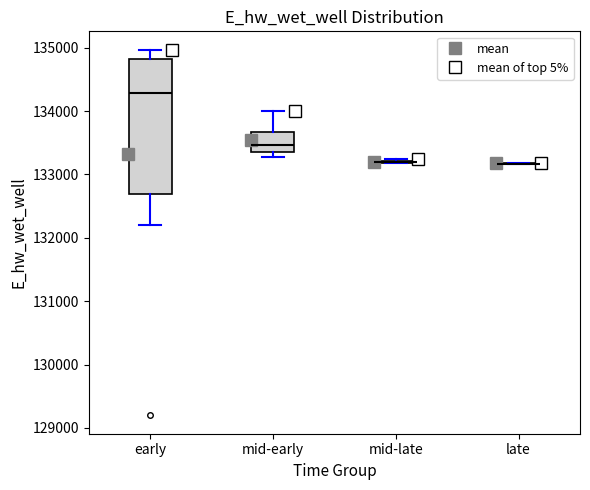

Reading left to right, transcribe this box plot: for each box, give where its median line is, the range the box spans, and where its two whiskers end, as read against the y-axis. The values are not printed on the chart, so give them approximately, as read against the axis.

early: median 134300, box 132700 to 134800, whiskers 132200 to 135000
mid-early: median 133500, box 133400 to 133700, whiskers 133300 to 134000
mid-late: box collapsed to a line at 133200, whiskers 133200 to 133200
late: box collapsed to a line at 133200, whiskers 133200 to 133200